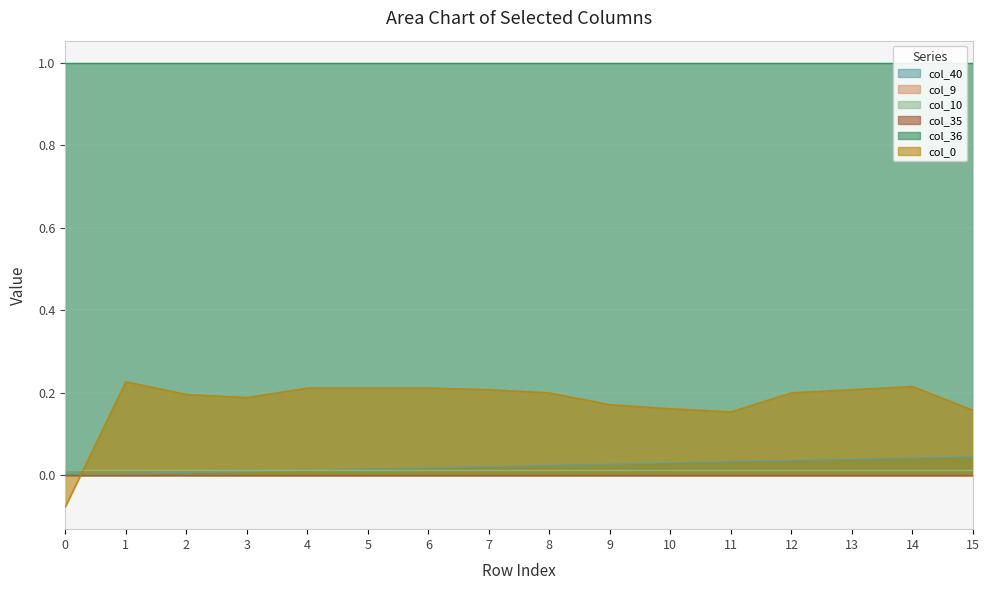

Reading right to left, list all the values displayed in this chart.

col_40: 15=0.0	14=0.0	13=0.0	12=0.0	11=0.0	10=0.0	9=0.0	8=0.0	7=0.0	6=0.0	5=0.0	4=0.0	3=0.0	2=0.0	1=0.0	0=0.0
col_9: 15=0.0	14=0.0	13=0.0	12=0.0	11=0.0	10=0.0	9=0.0	8=0.0	7=0.0	6=0.0	5=0.0	4=0.0	3=0.0	2=0.0	1=0.0	0=0.0
col_10: 15=0.0	14=0.0	13=0.0	12=0.0	11=0.0	10=0.0	9=0.0	8=0.0	7=0.0	6=0.0	5=0.0	4=0.0	3=0.0	2=0.0	1=0.0	0=0.0
col_35: 15=0.0	14=0.0	13=0.0	12=0.0	11=0.0	10=0.0	9=0.0	8=0.0	7=0.0	6=0.0	5=0.0	4=0.0	3=0.0	2=0.0	1=0.0	0=0.0
col_36: 15=1.0	14=1.0	13=1.0	12=1.0	11=1.0	10=1.0	9=1.0	8=1.0	7=1.0	6=1.0	5=1.0	4=1.0	3=1.0	2=1.0	1=1.0	0=1.0
col_0: 15=0.2	14=0.2	13=0.2	12=0.2	11=0.2	10=0.2	9=0.2	8=0.2	7=0.2	6=0.2	5=0.2	4=0.2	3=0.2	2=0.2	1=0.2	0=-0.1